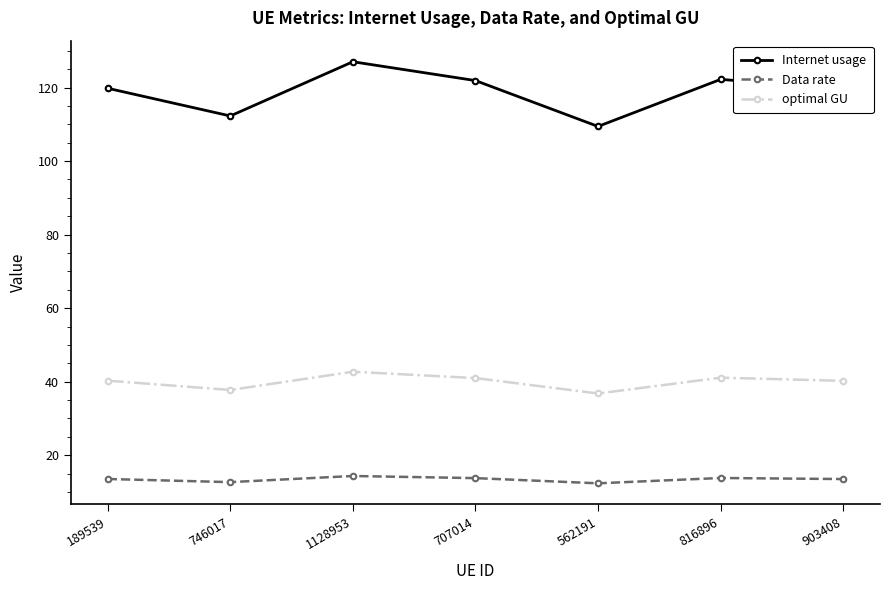

At which category is the sum across all series the highest?

1128953